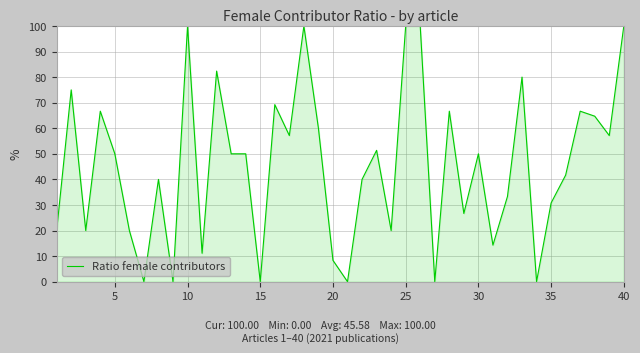

How many series are shown in this chart?

1